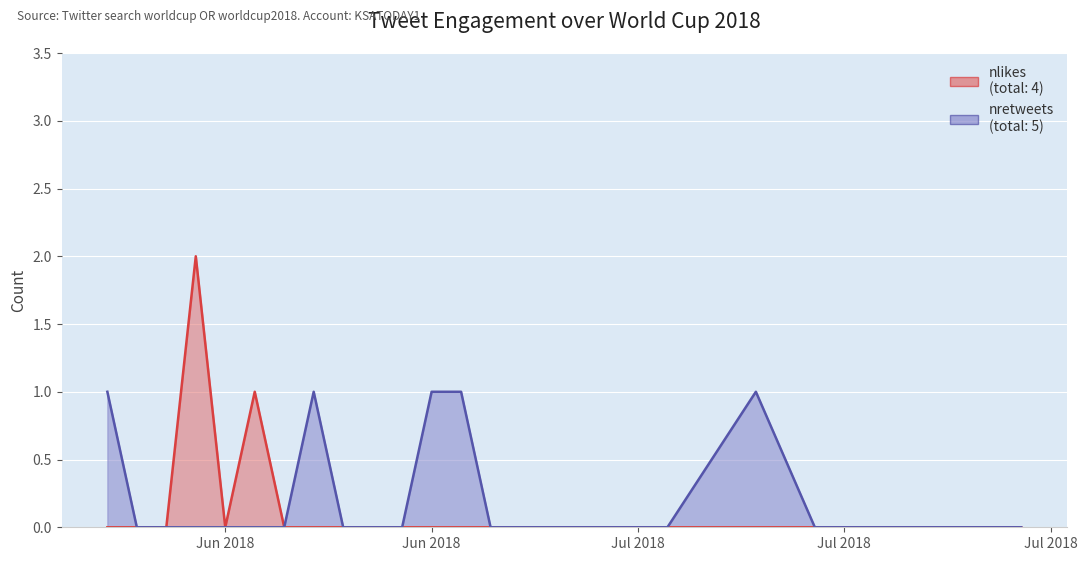

Which series has the widest spread of values?

nlikes